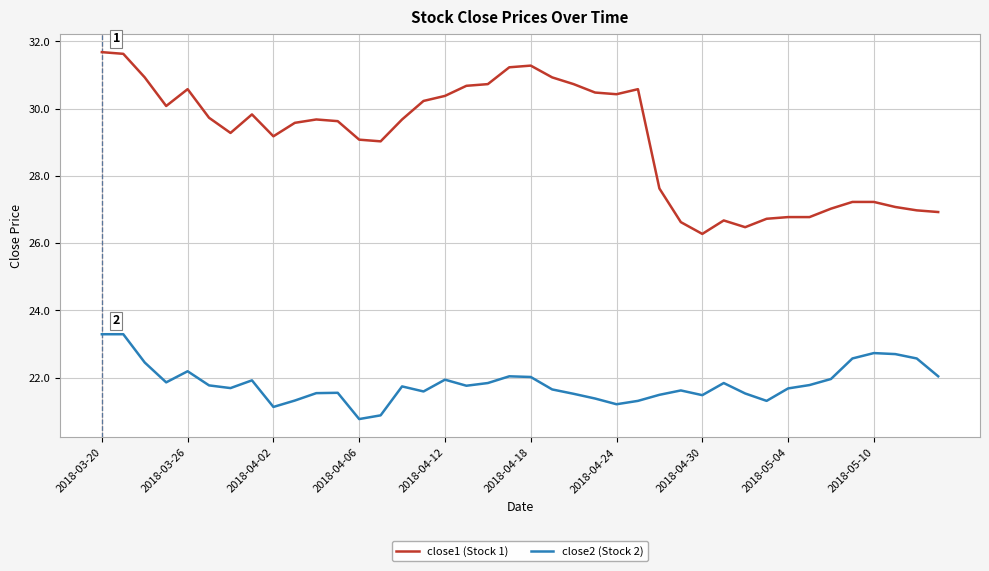

Which series has the largest range (max minus min)?

close1 (Stock 1)